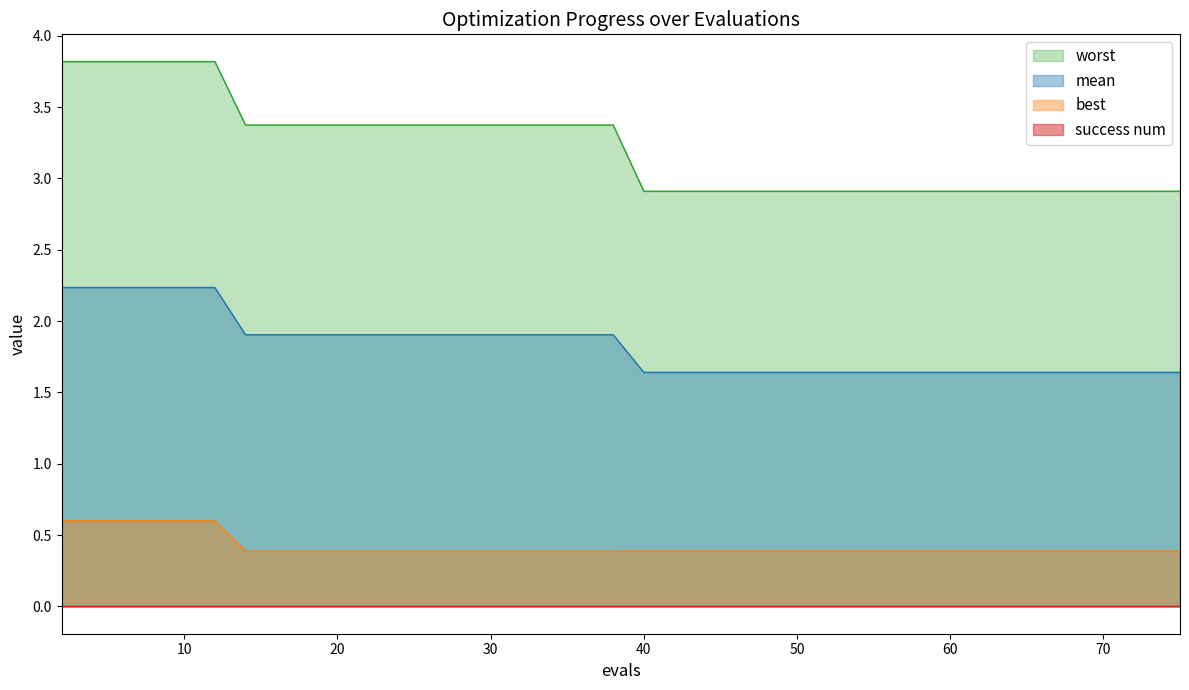

Which has a higher value, 25 or 39?

25